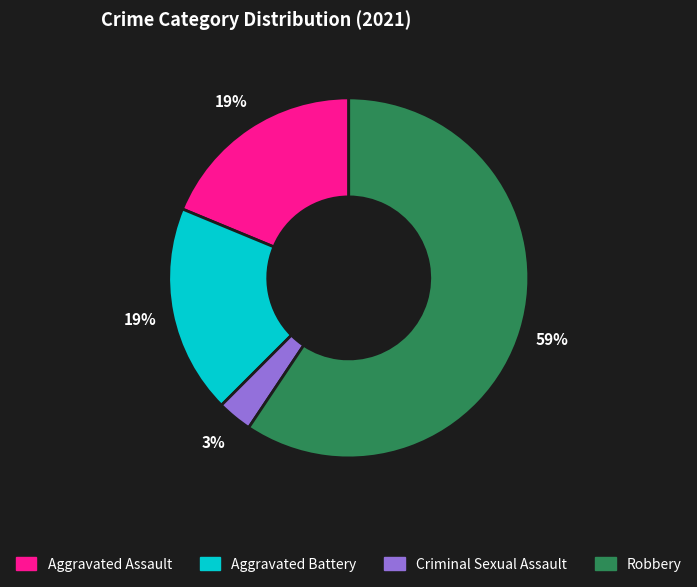

Is the sum of Robbery and Aggravated Assault greater than half?

Yes